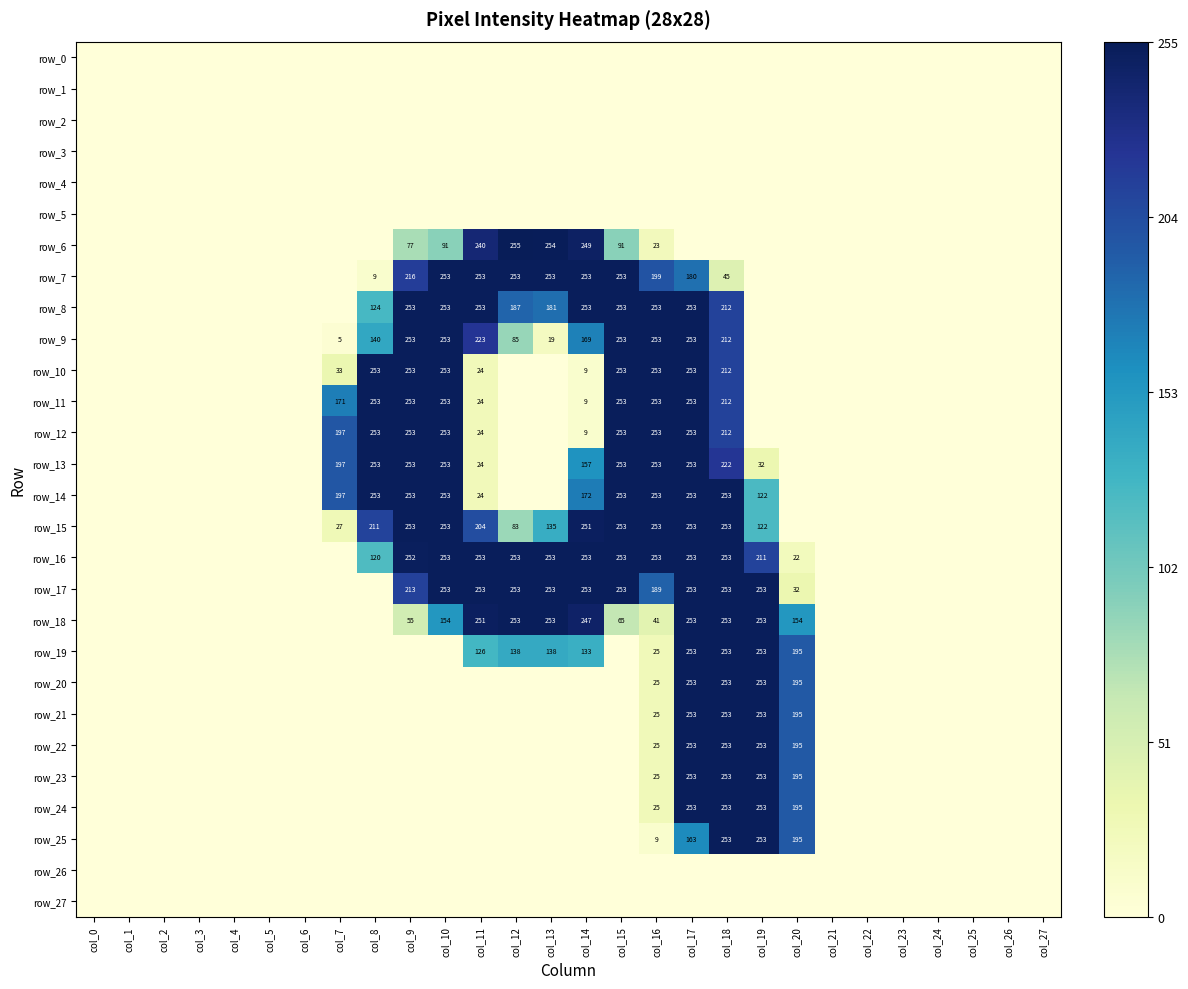

Which series has the largest total across all categories?

row_16